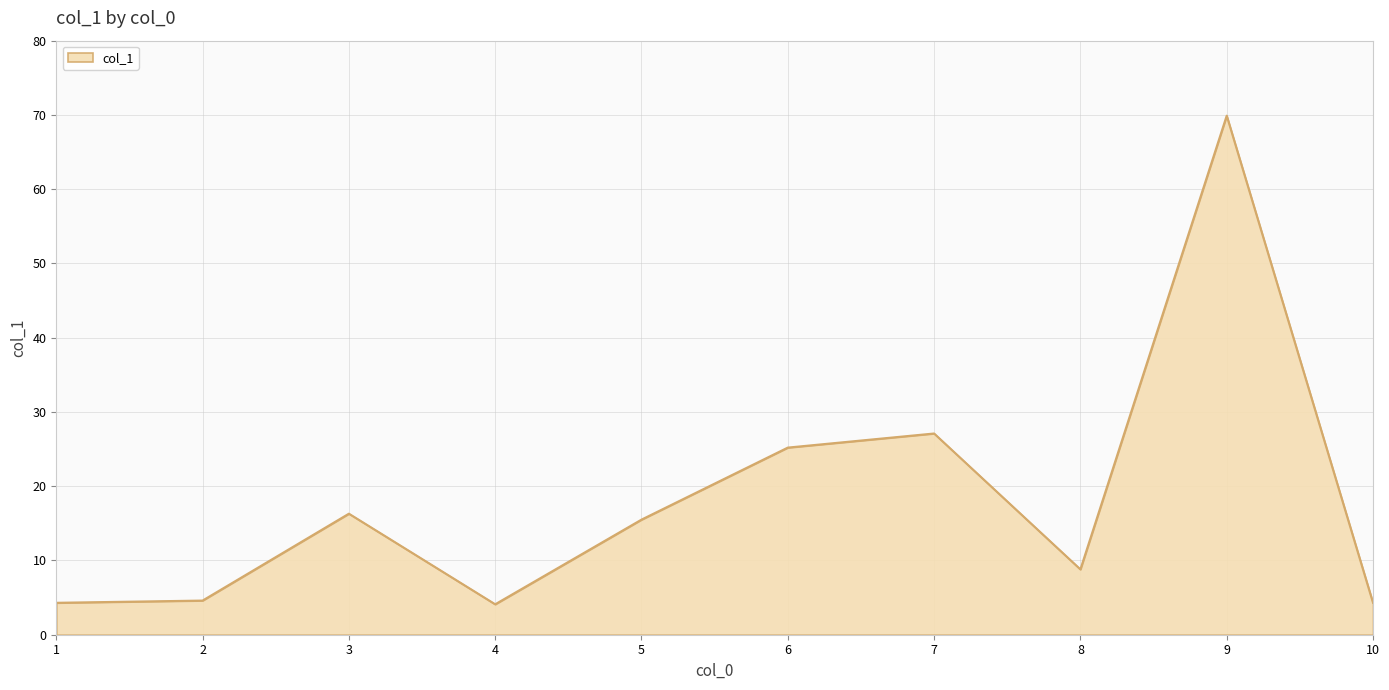

What is the change in value from 7 to 8?

-18.3